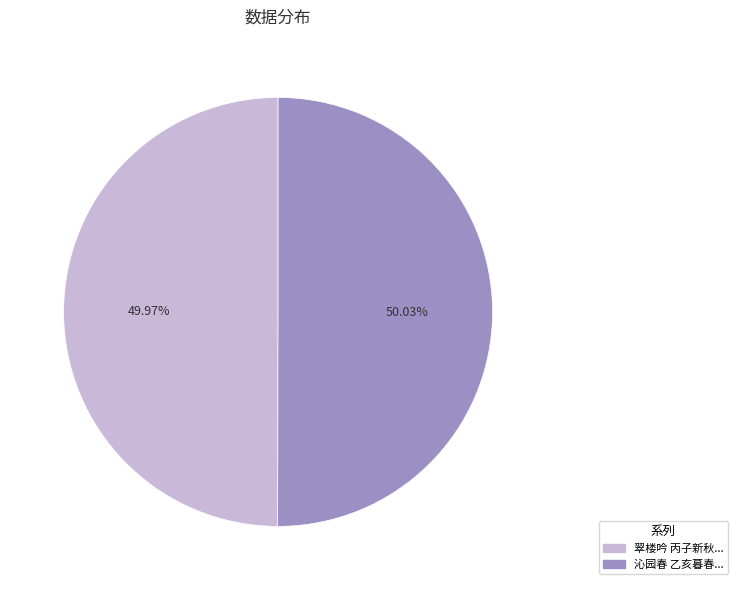

Is there a majority slice in this chart?

Yes